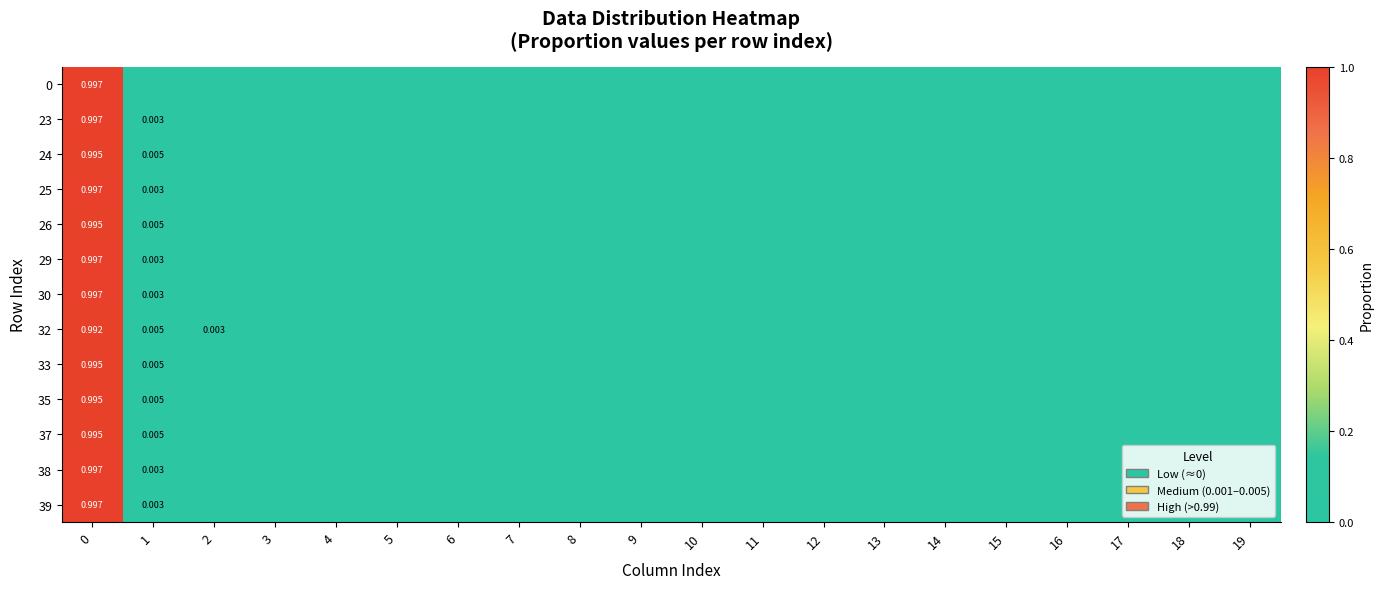

True or false: 32 has a value of 0.4 at 9.

False